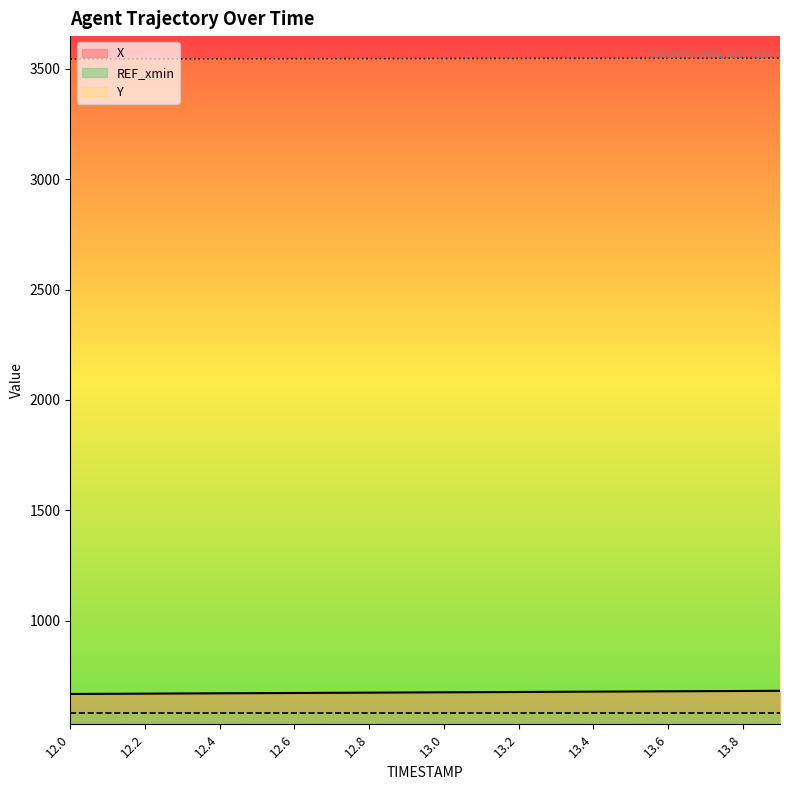

What is the label of the 4th point from the left?

12.3